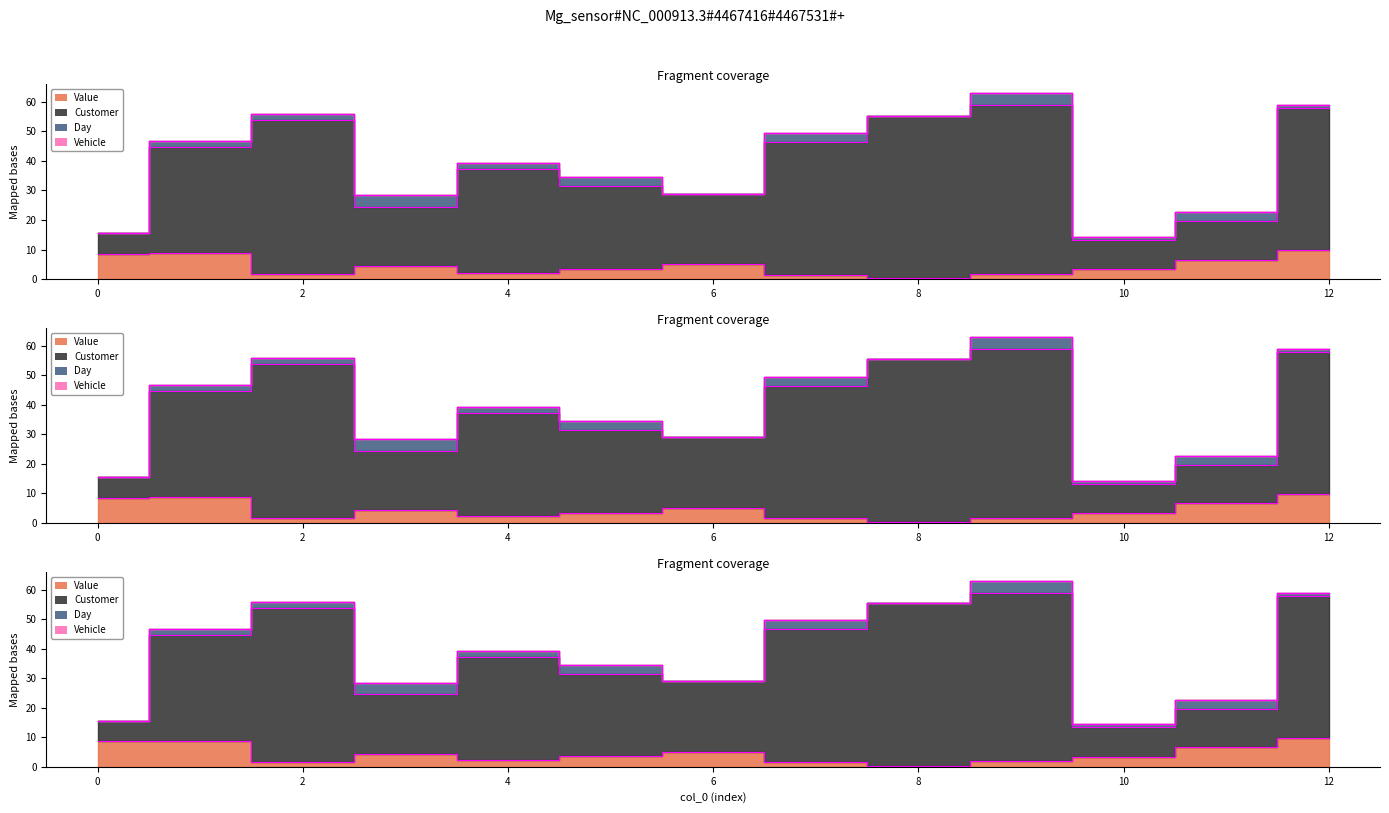

The value of Customer at 2 is 74.3. True or false?

False